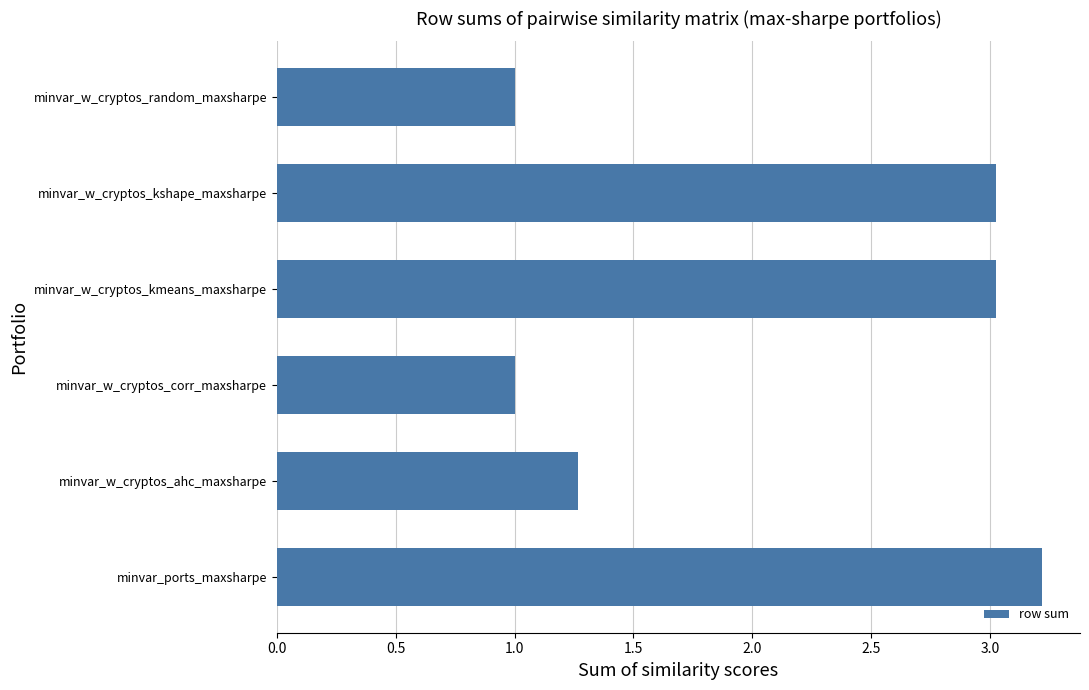

Where is the data nearest to the value 2?

minvar_w_cryptos_ahc_maxsharpe